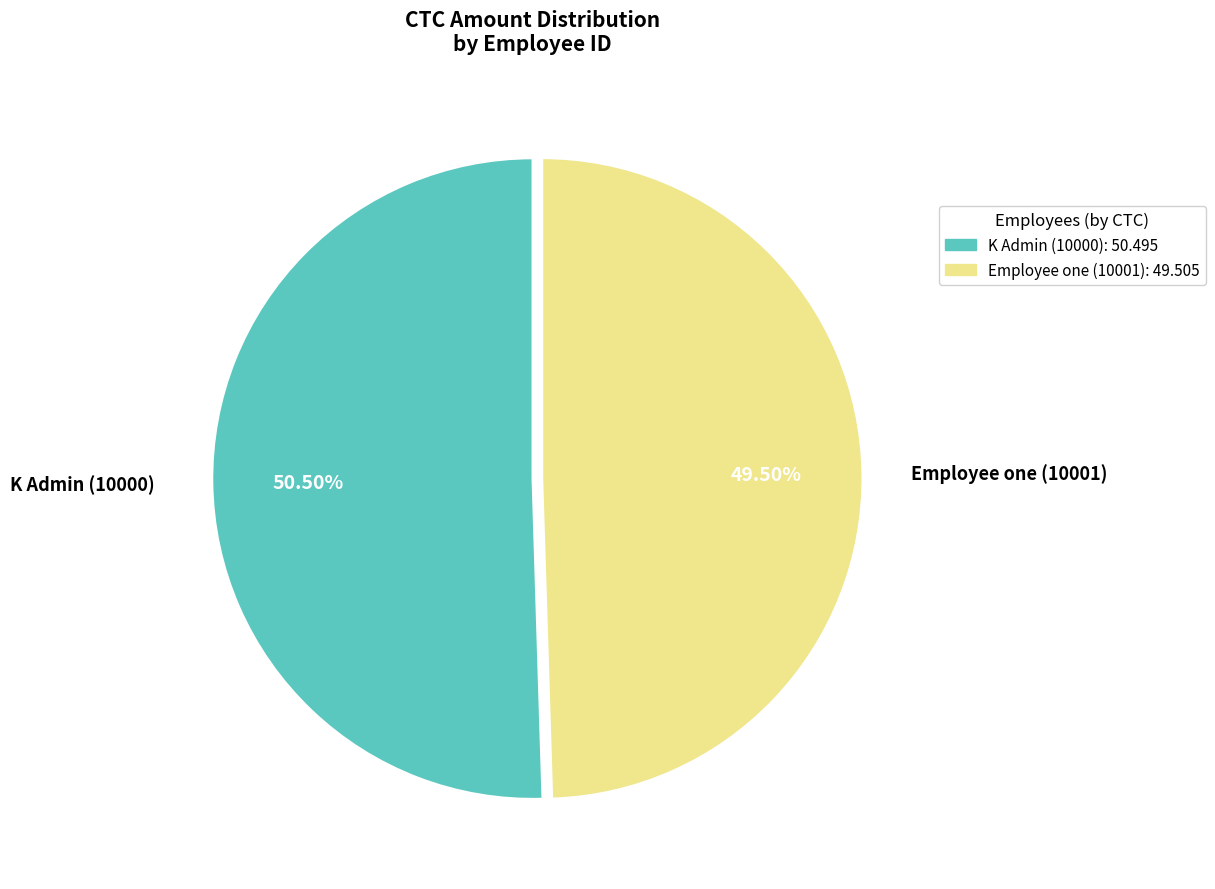

Does Employee one (10001) represent more than half of the total?

No